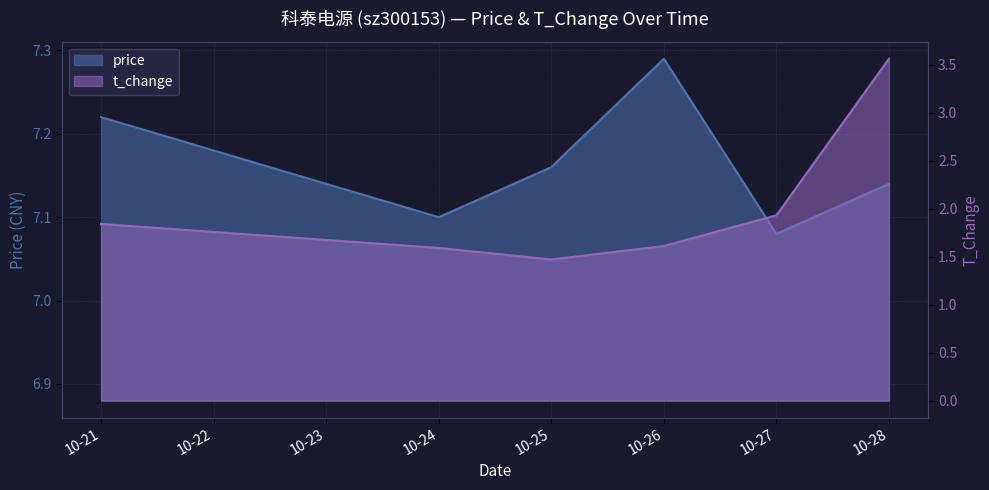

Rank the series at 10-26 from highest to lowest value.

price, t_change